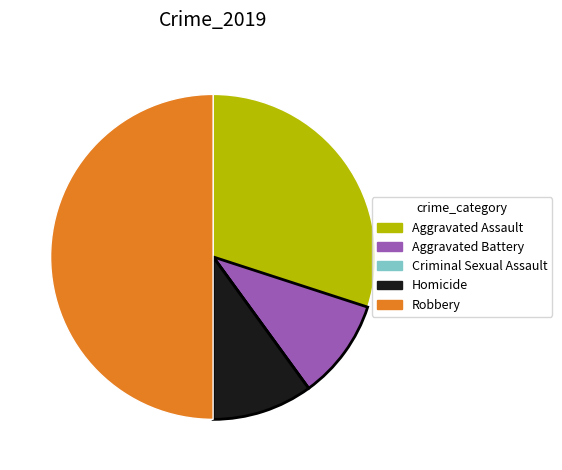

What is the largest slice in the pie chart?

Robbery